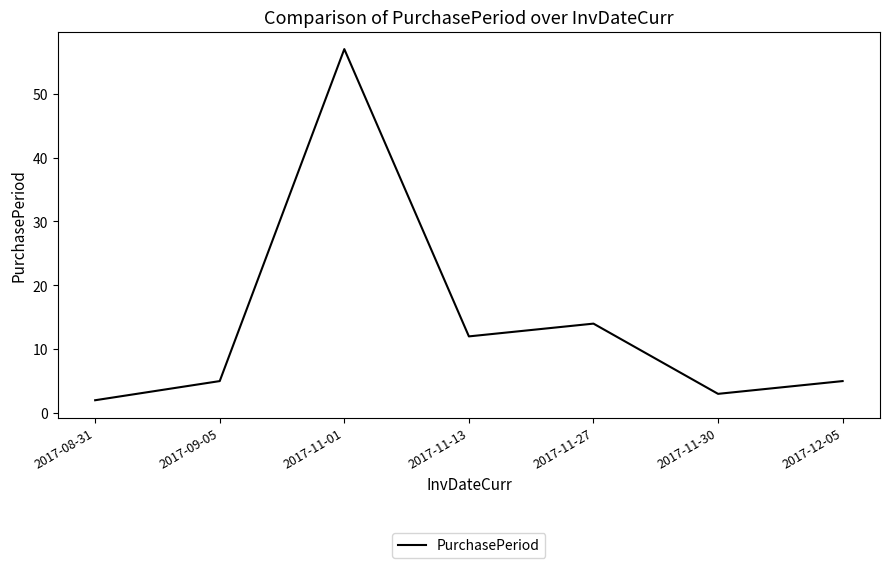

Which has a higher value, 2017-11-13 or 2017-08-31?

2017-11-13